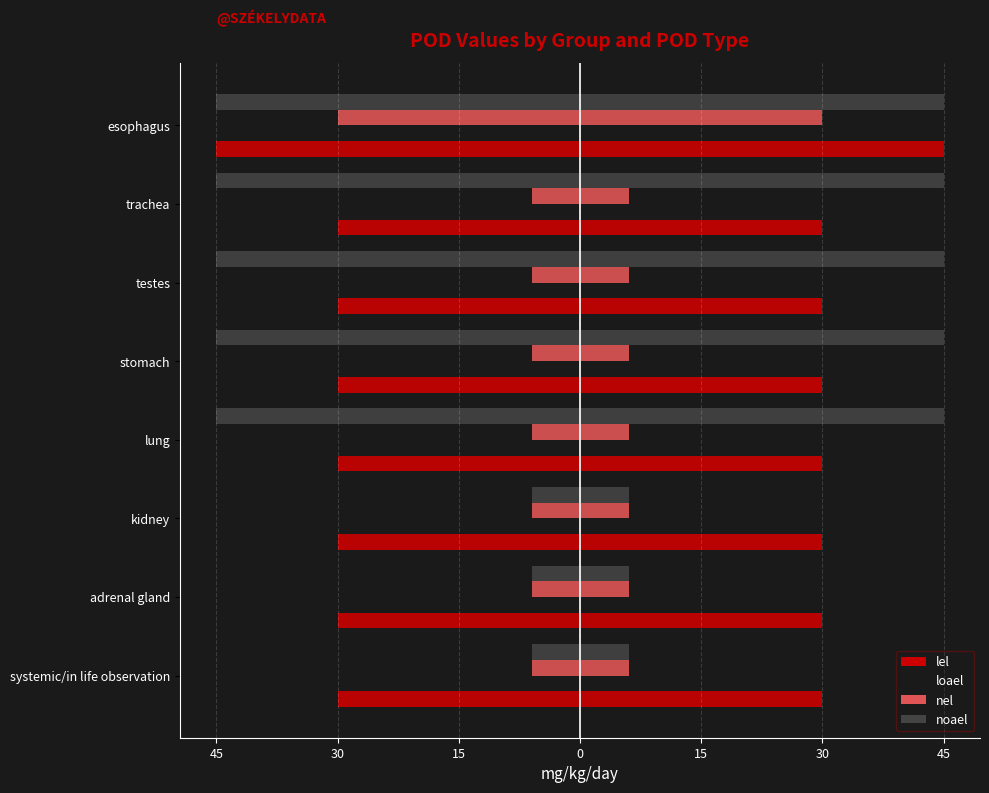

At which category is the sum across all series the highest?

systemic/in life observation